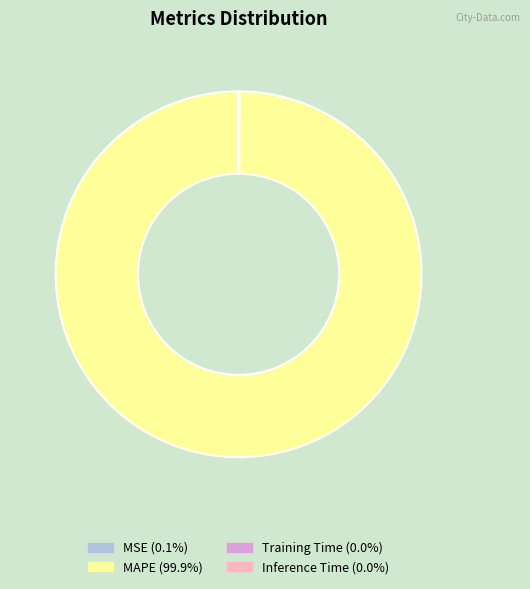

Is MAPE the majority of the pie?

Yes